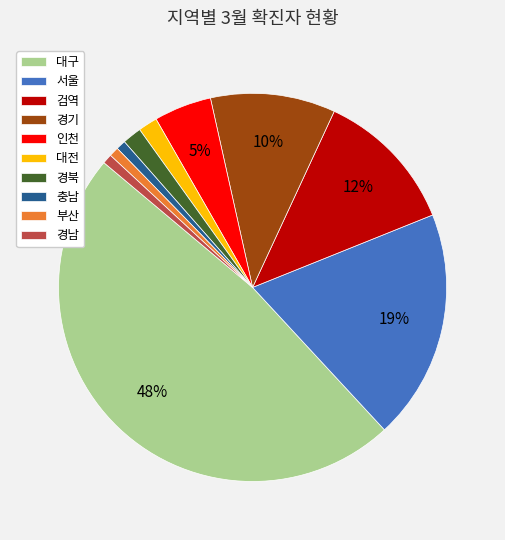

The 검역 slice represents 4% of the pie. True or false?

False